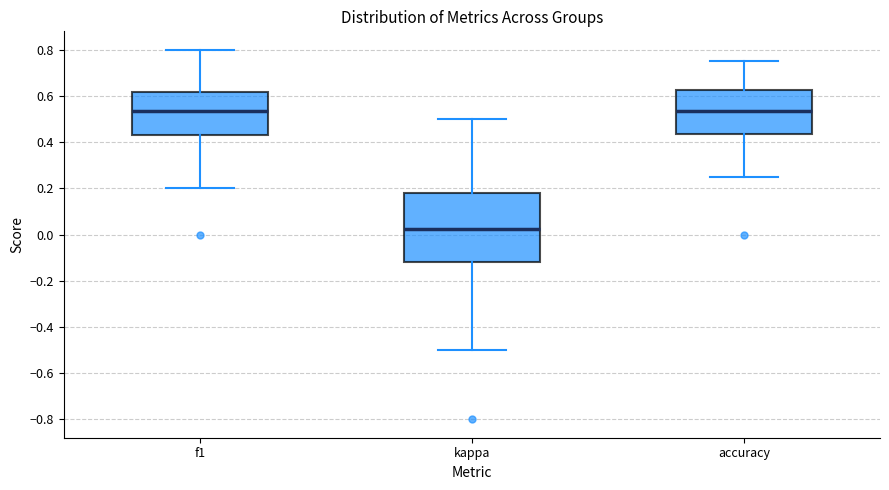

Reading left to right, transcribe this box plot: for each box, give where its median line is, the range the box spans, and where its two whiskers end, as read against the y-axis. The values are not printed on the chart, so give them approximately, as read against the axis.

f1: median 0.54, box 0.42 to 0.62, whiskers 0.20 to 0.80
kappa: median 0.02, box -0.12 to 0.18, whiskers -0.50 to 0.50
accuracy: median 0.54, box 0.44 to 0.62, whiskers 0.26 to 0.76